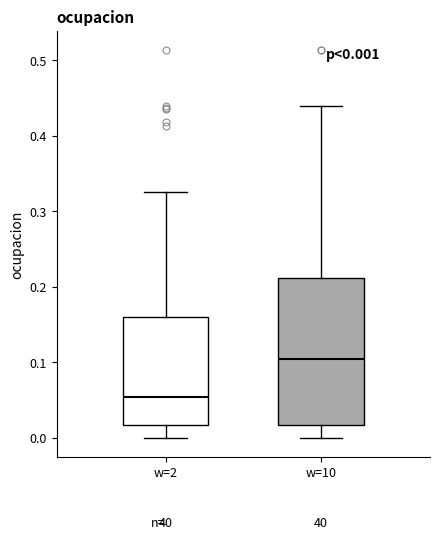

Which box's median line is the lowest?

w=2